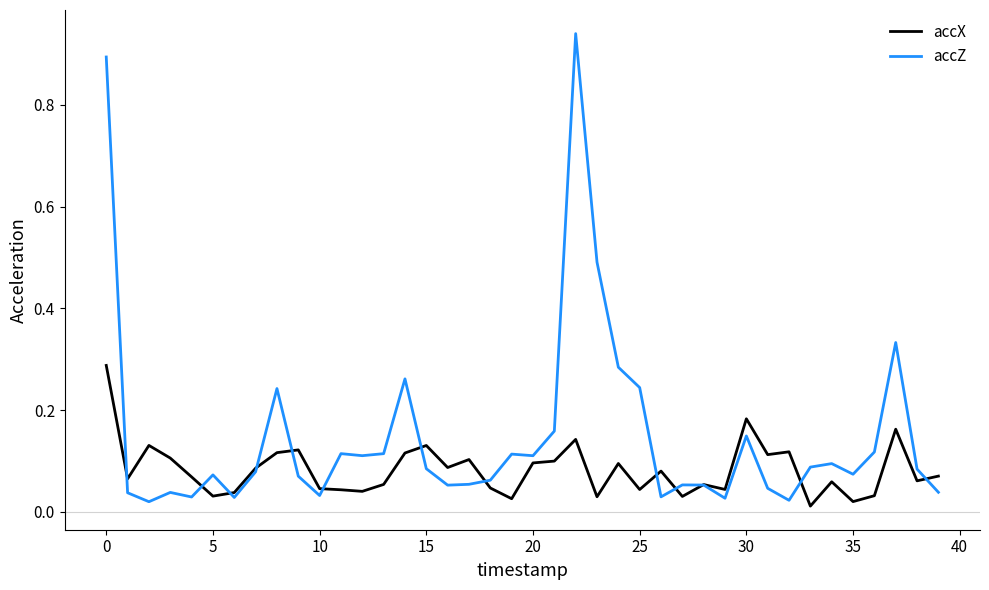

Which series has the largest total across all categories?

accZ